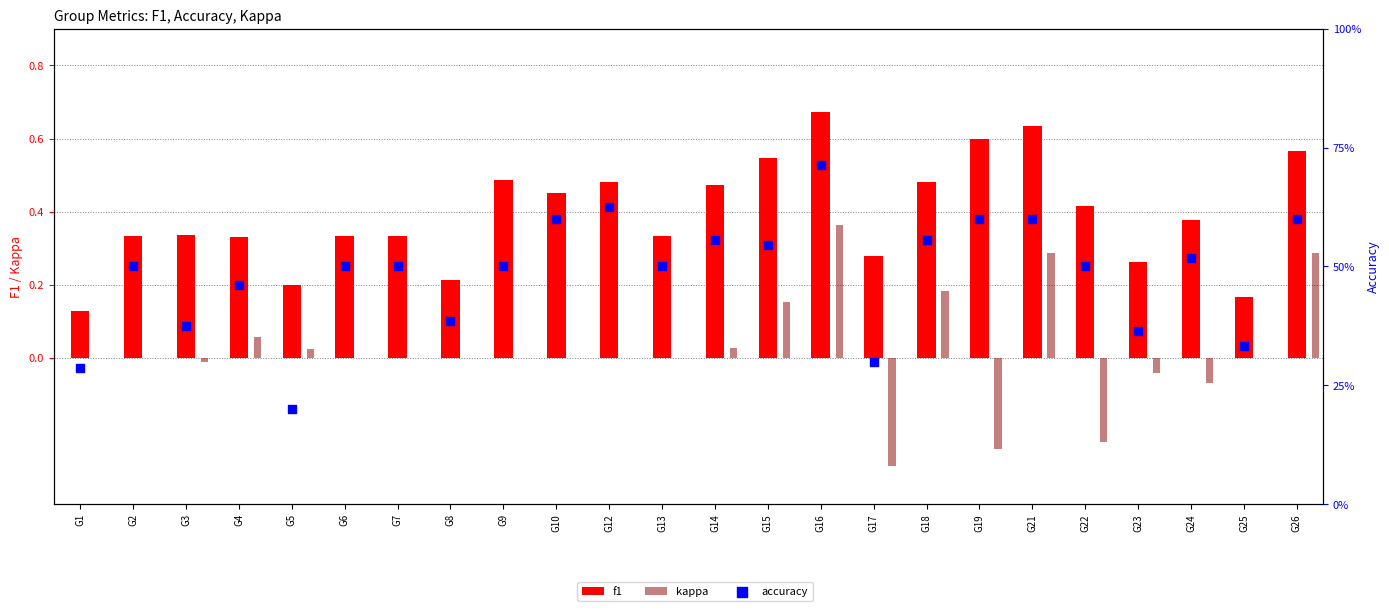

At how many categories does at least one series exceed 0?

24